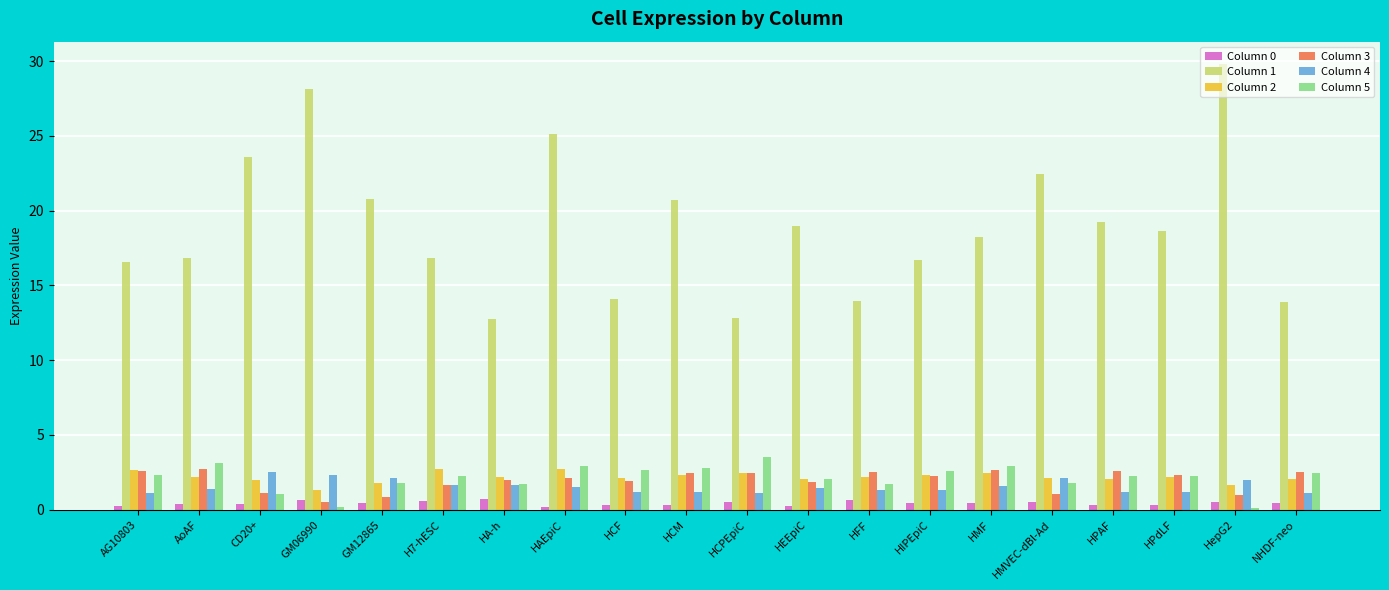

How many categories are shown in the chart?

20